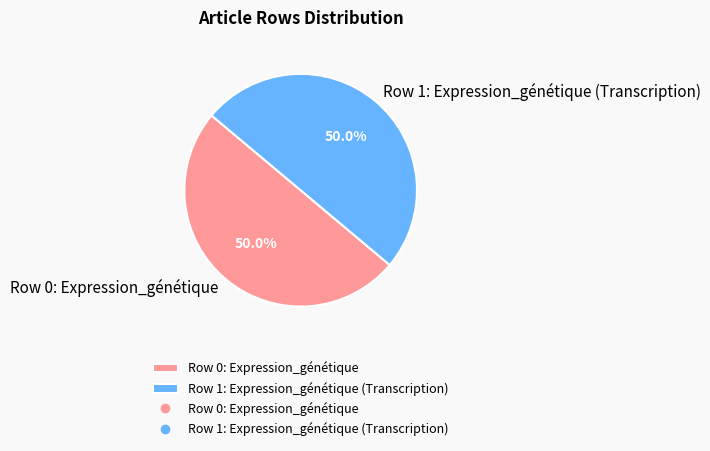

Approximately how many times larger is the value at Row 1: Expression_génétique (Transcription) compared to Row 0: Expression_génétique?

1.0